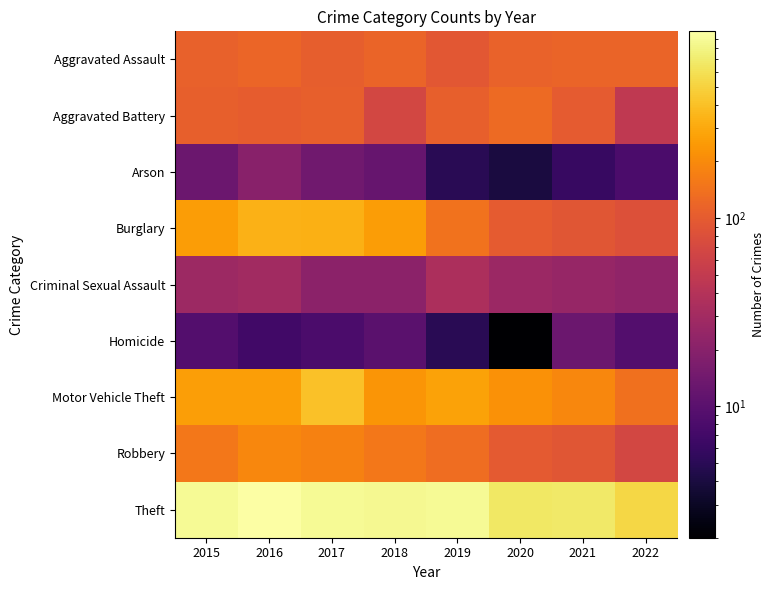

What is the minimum value shown in the chart?

2